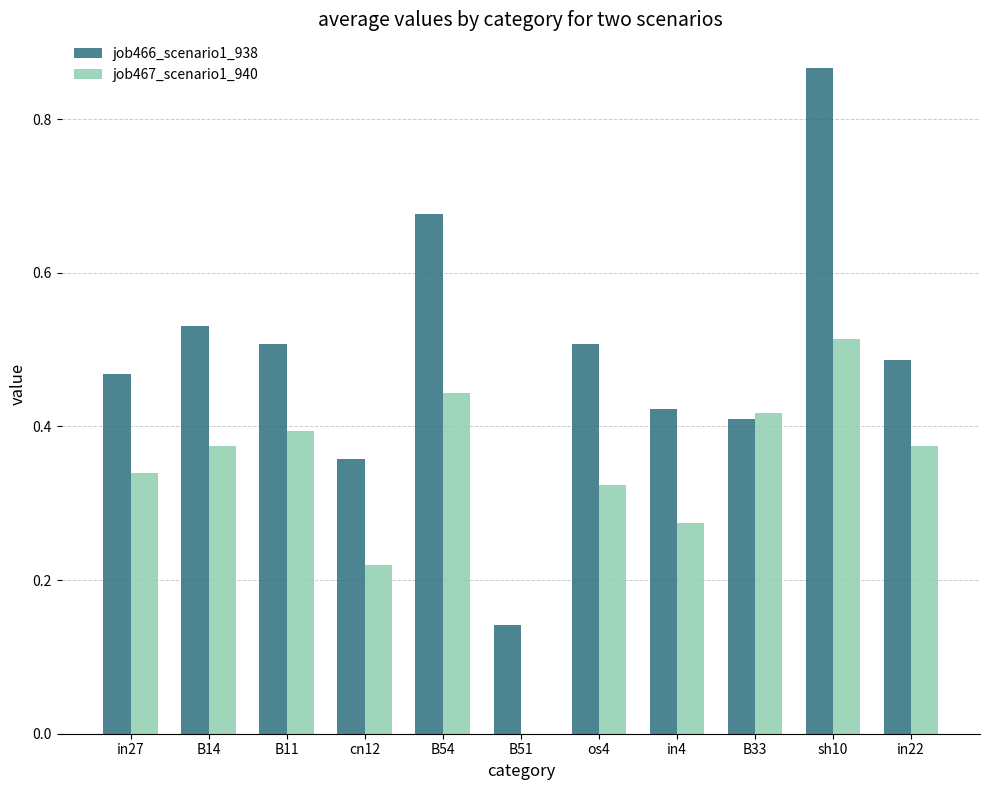

Are the bars grouped side by side (vs. stacked)?

Yes